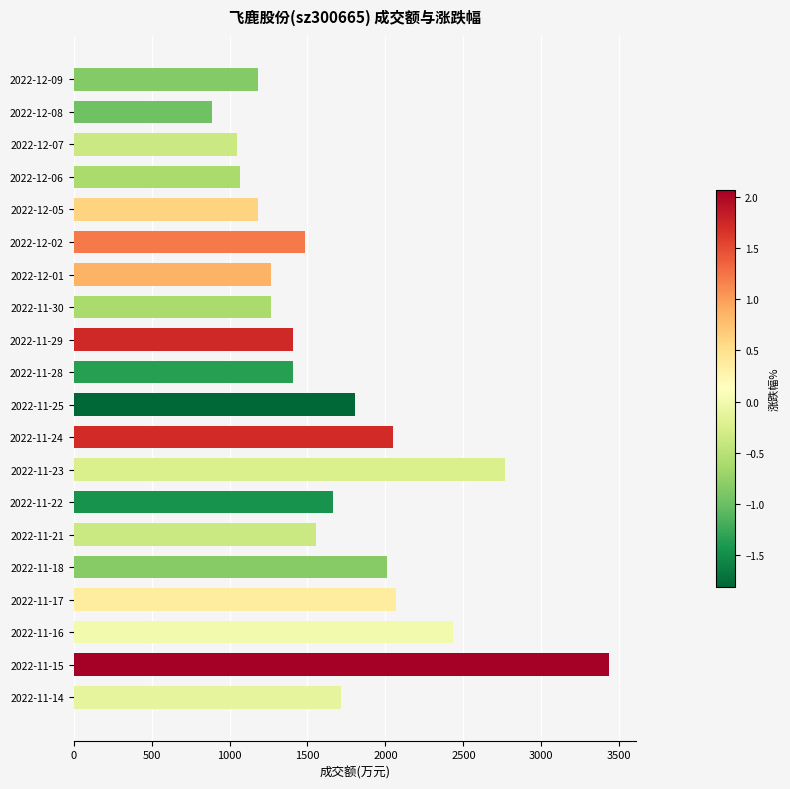

Is it true that the value at 2022-11-14 is 1714?

True